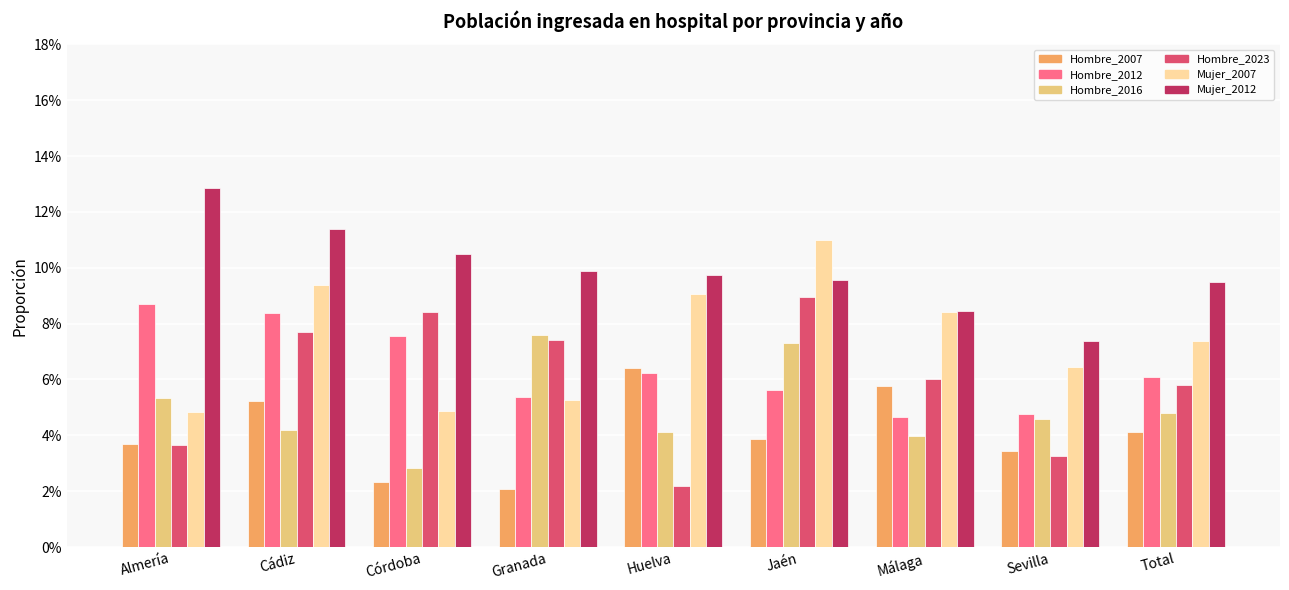

Which series has the largest range (max minus min)?

Hombre_2023